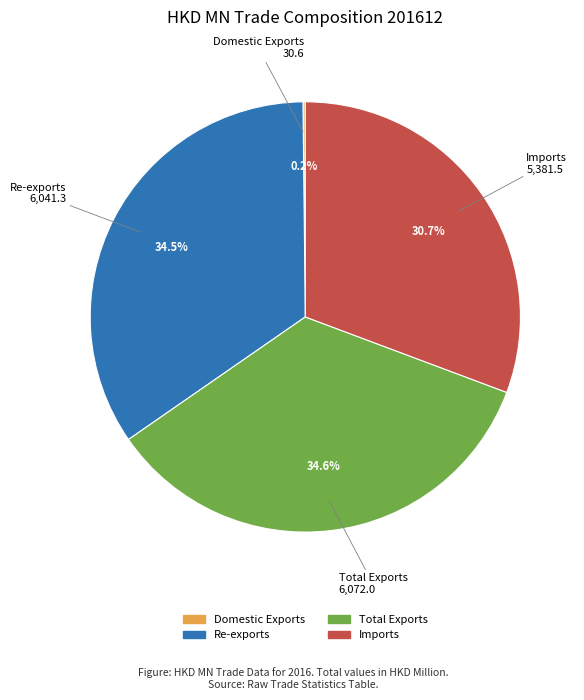

What percentage is NOT represented by Imports?

69.3%